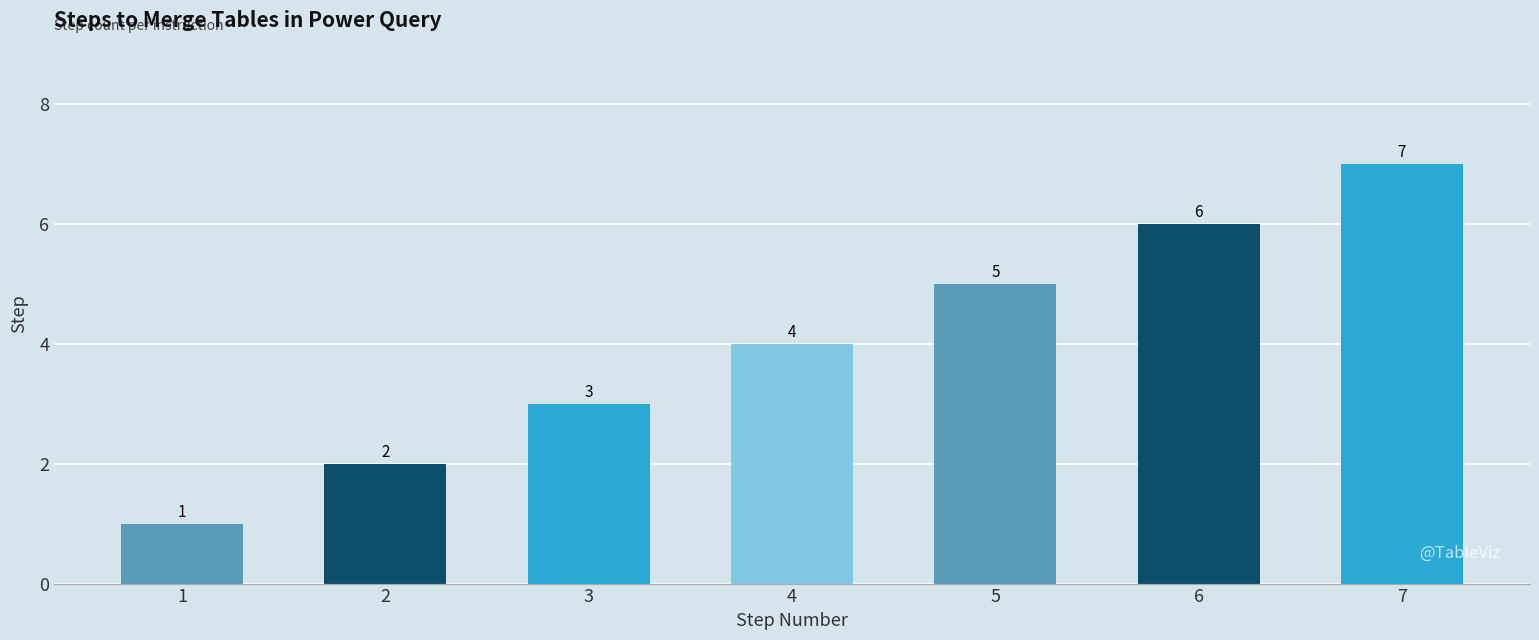

What is the ratio of the value at 5 to the value at 1?

5.0